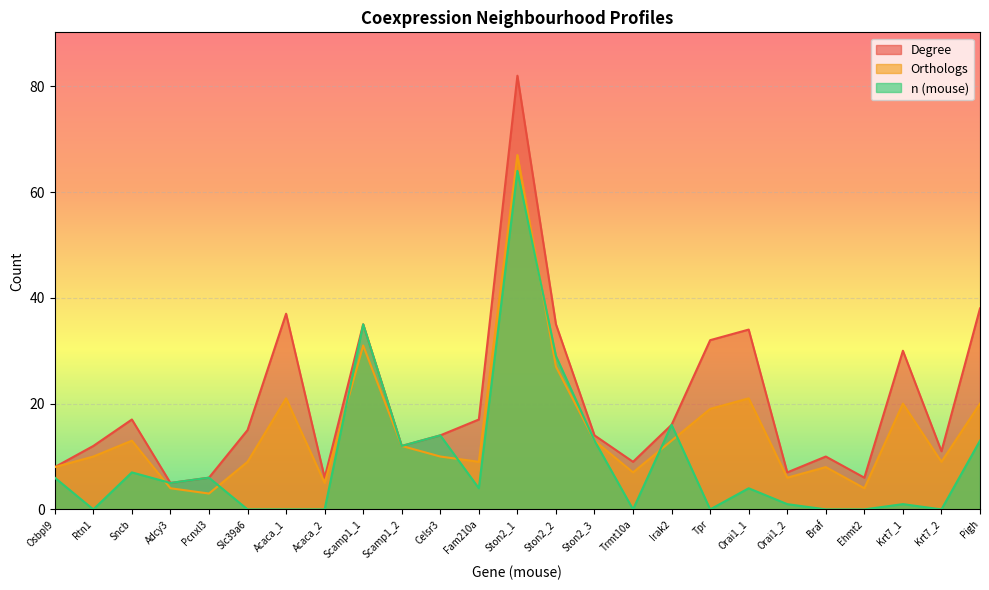

Between Irak2 and Fam210a, which is larger?

Fam210a